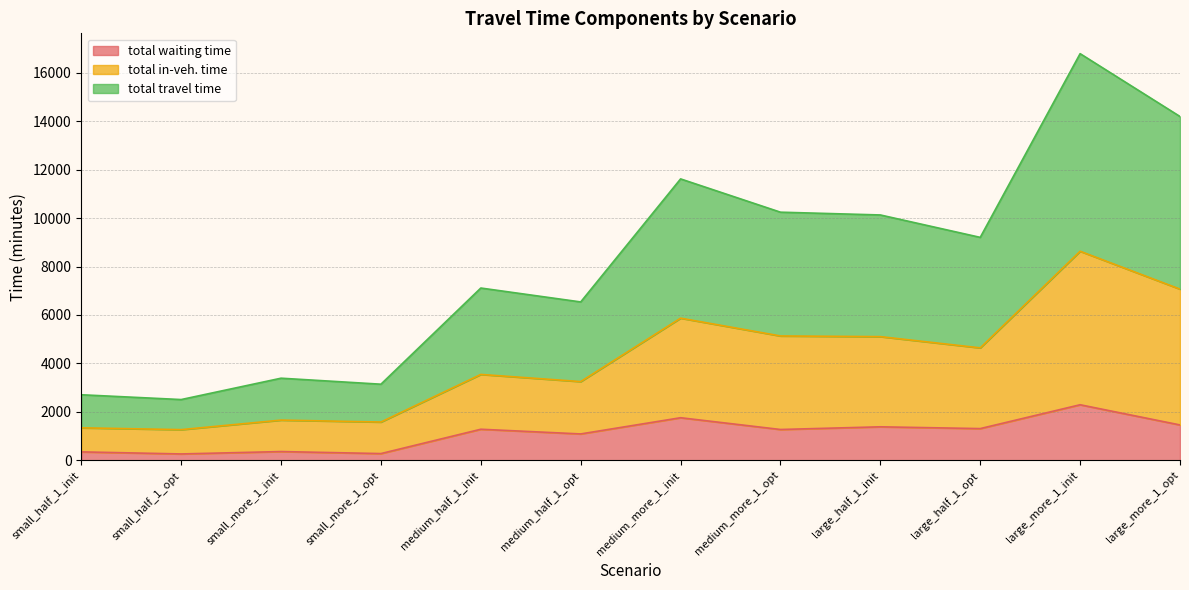

The value of total waiting time at small_half_1_opt is 354.7. True or false?

False